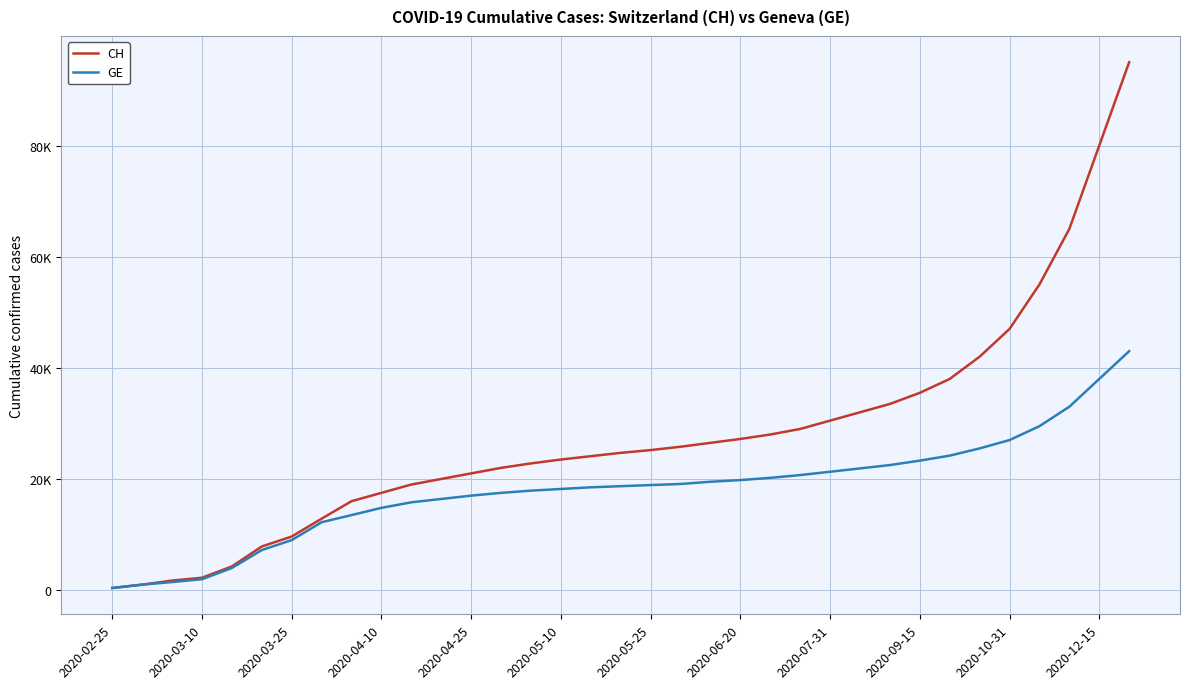

True or false: GE and CH cross at least once.

False